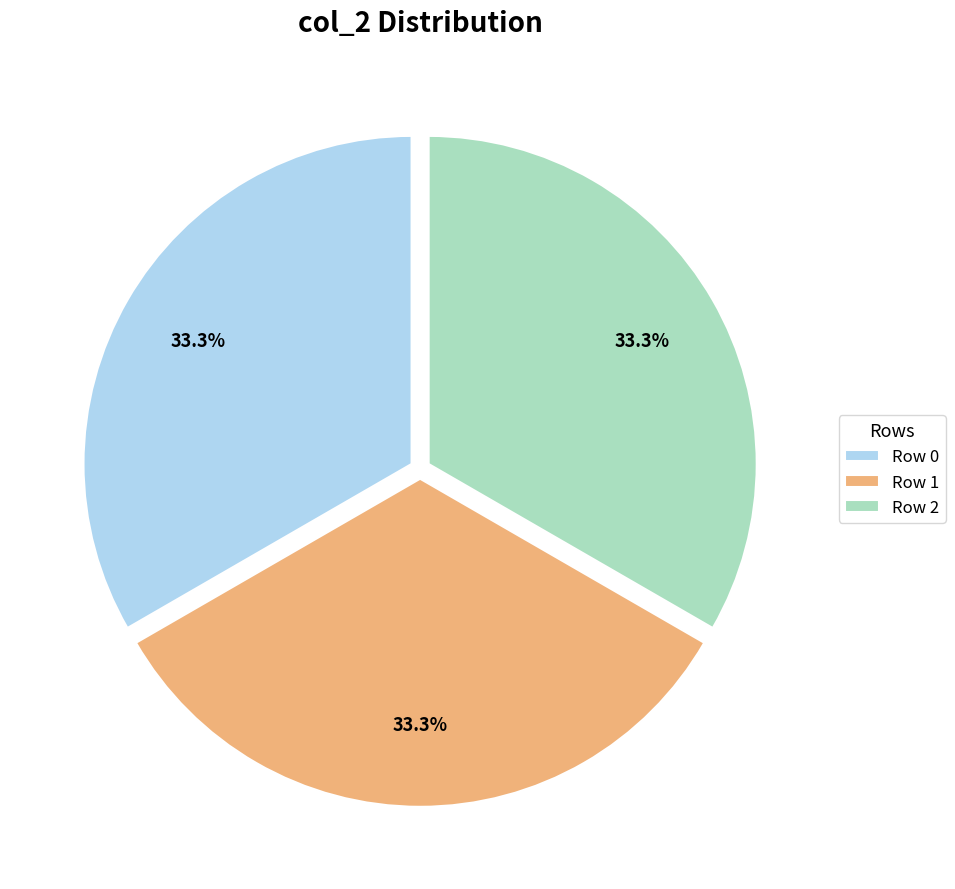

The Row 0 slice represents 19% of the pie. True or false?

False